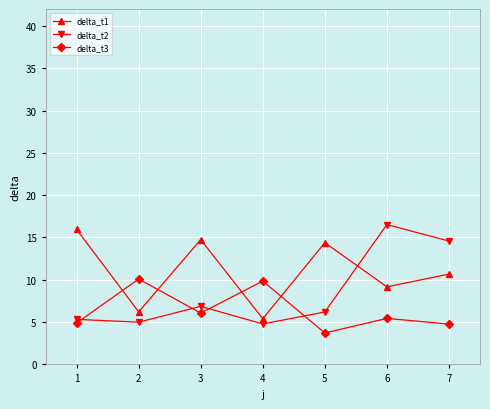

What is the difference between the highest and lowest values at 2?

5.1